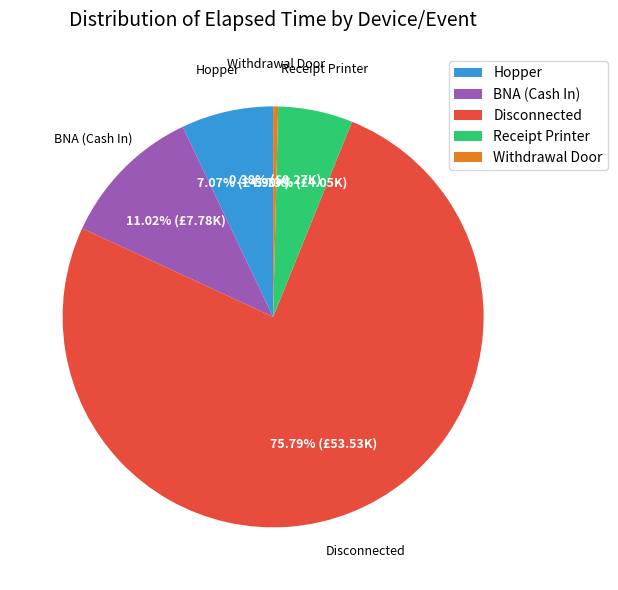

Do BNA (Cash In) and Receipt Printer together represent more than half of the pie?

No